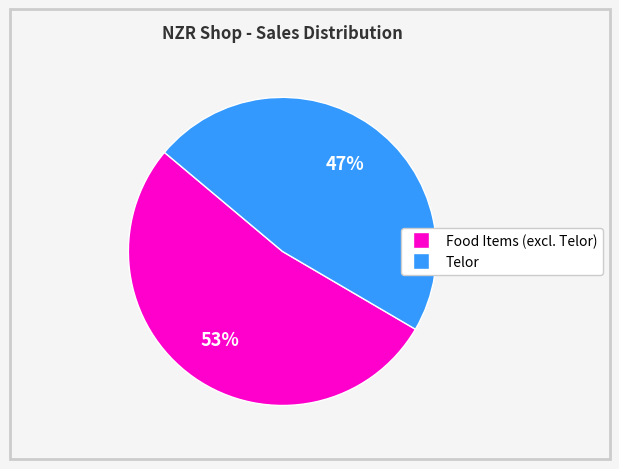

Does any single category account for the majority?

Yes